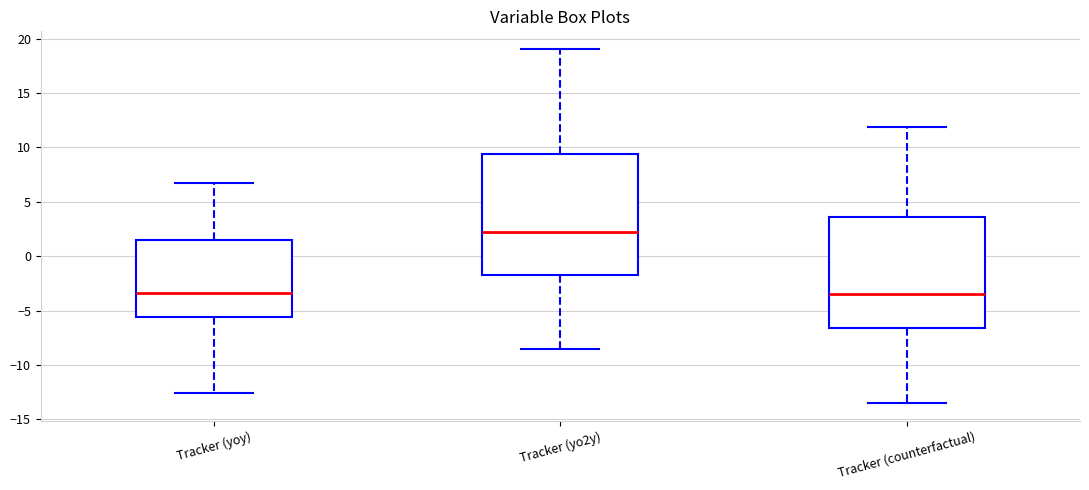

Where is the lower edge of the box for Tracker (yo2y) on the y-axis? The values are not printed on the chart, so give them approximately, as read against the axis.

-2.0